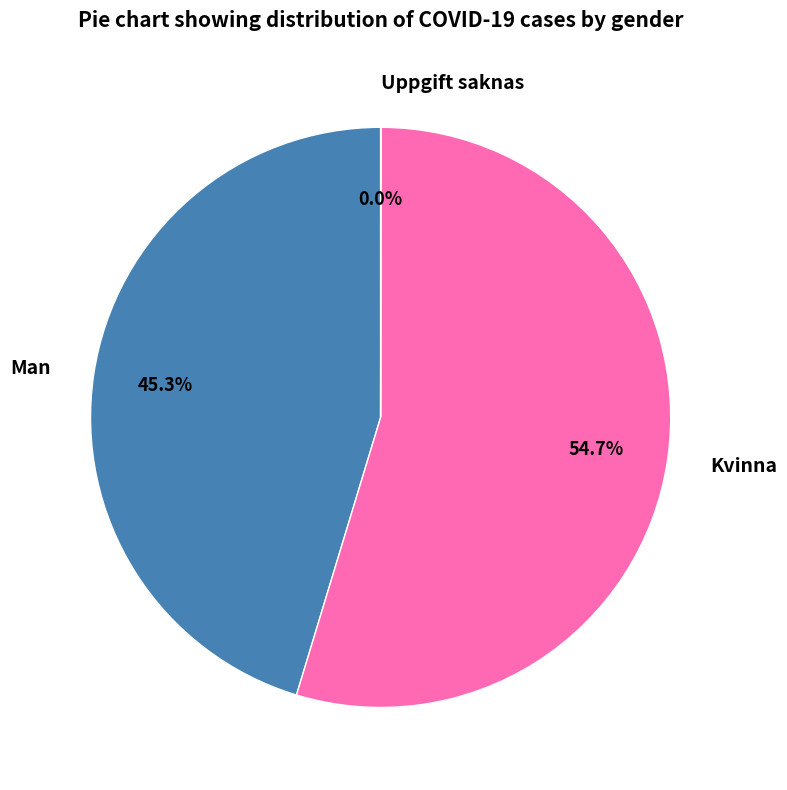

Combined, what portion of the pie is Kvinna and Man?

100.0%